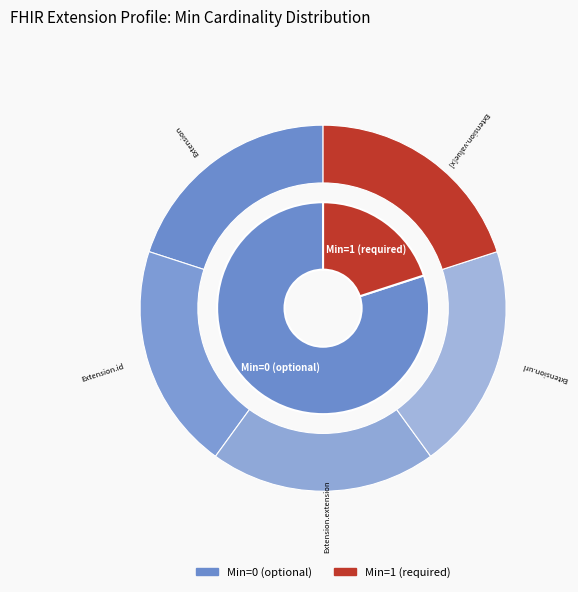

Is Extension.url the majority of the pie?

Yes